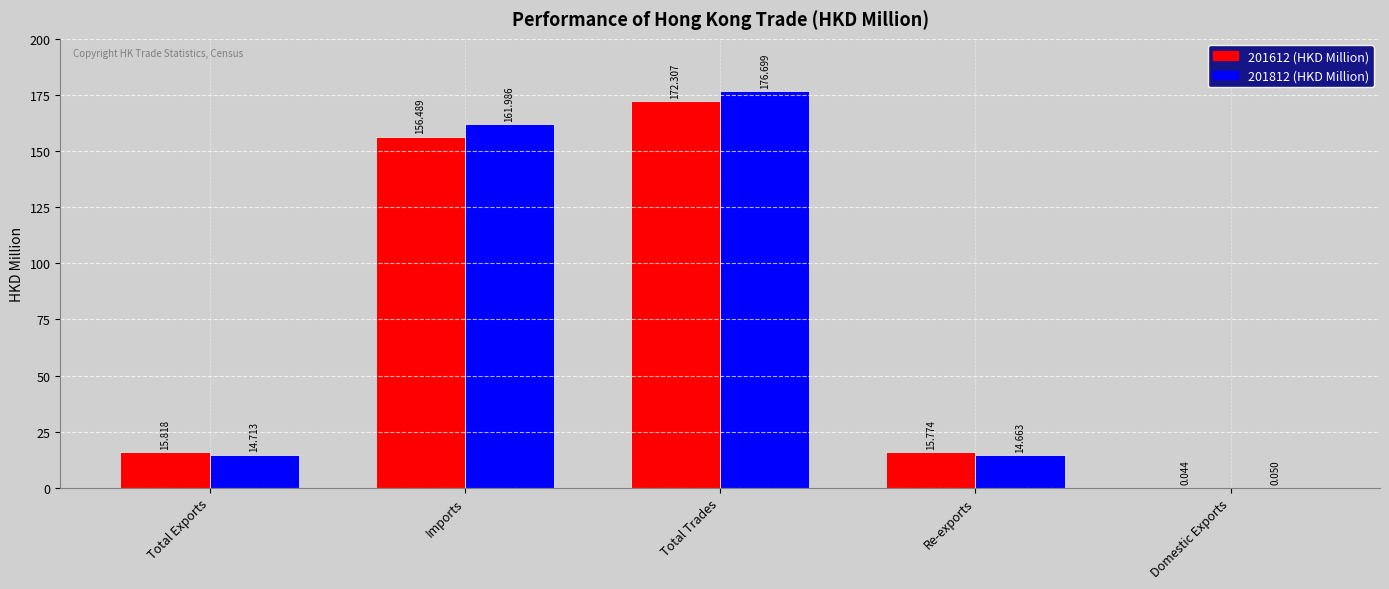

At which category is the sum across all series the highest?

Total Trades